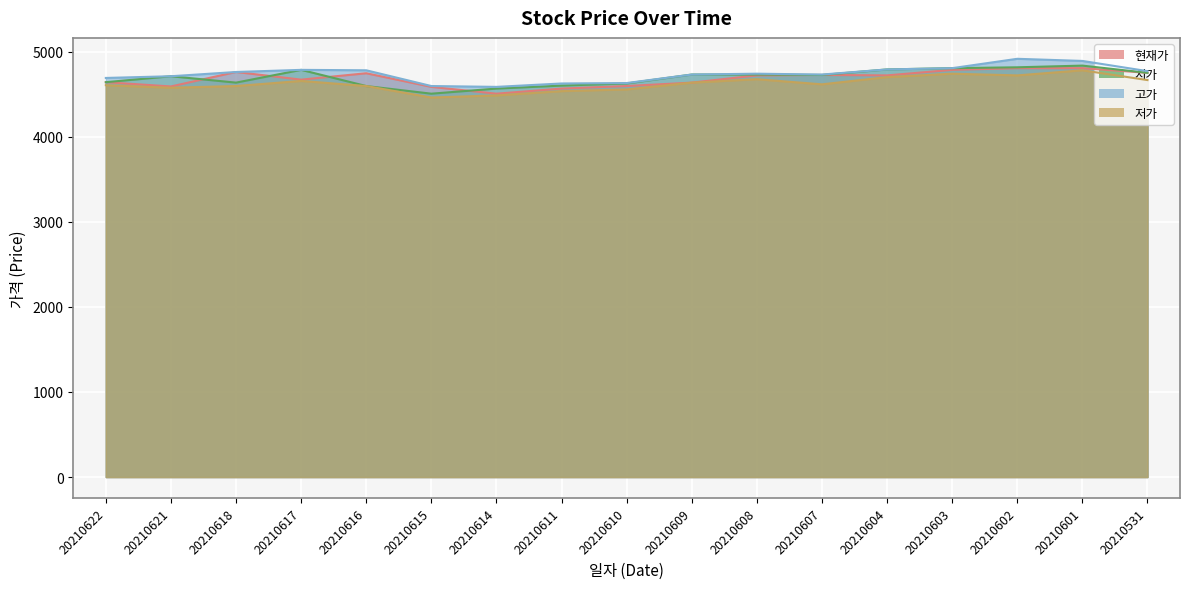

What is the value of the 현재가 point at the 9th from the left?

4595